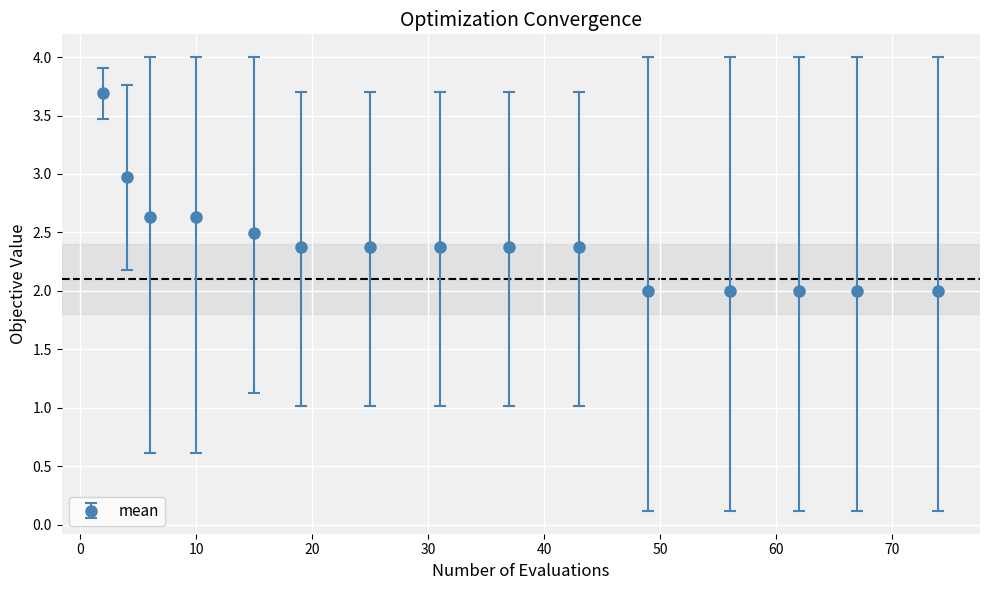

What is the maximum value shown in the chart?

3.7